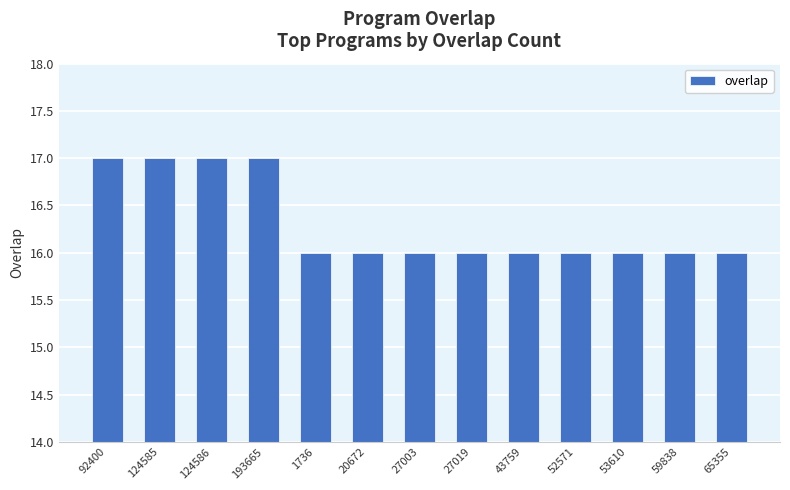

What is the sum of all values?

212